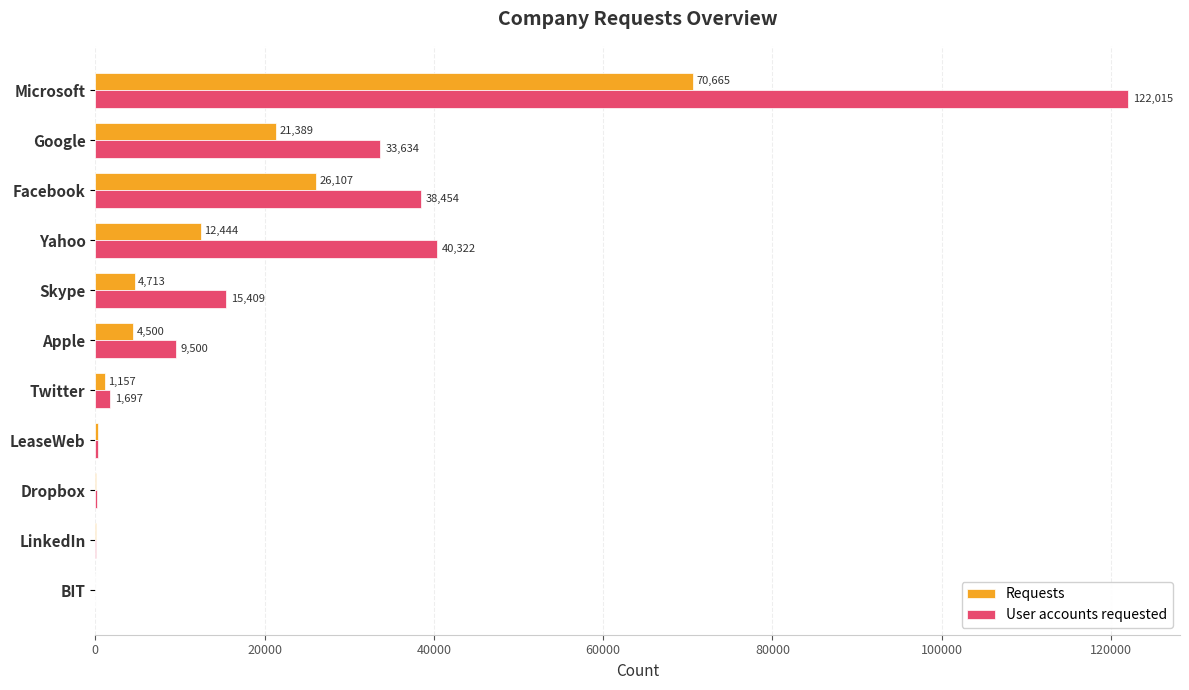

The Requests series shows 291 at LeaseWeb. True or false?

True